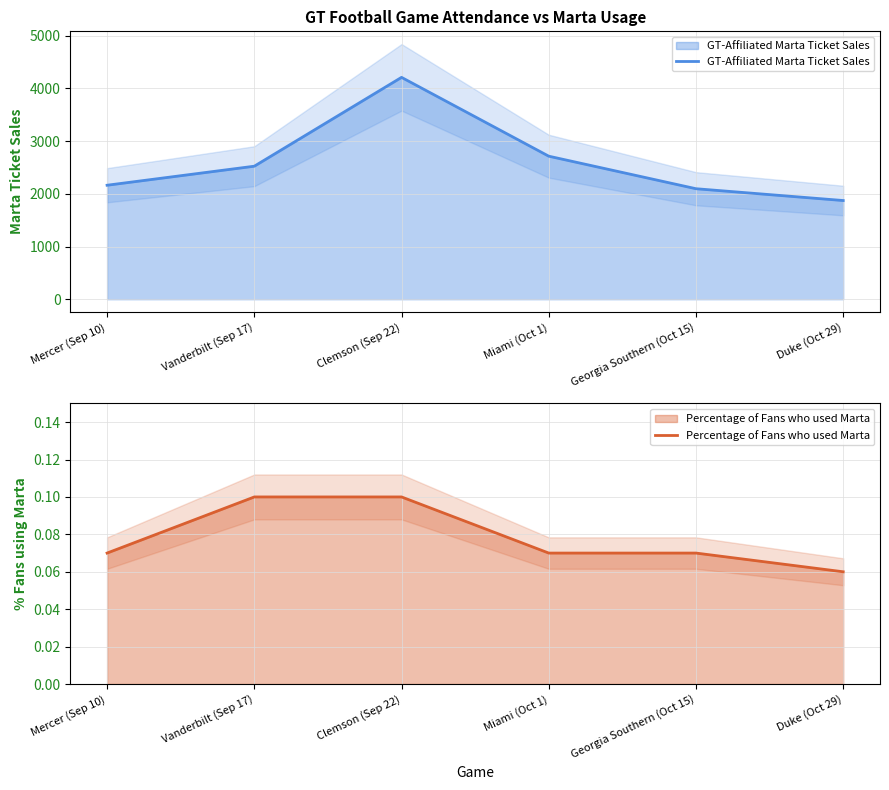

True or false: Percentage of Fans who used Marta has more than 1 interior local peaks.

False